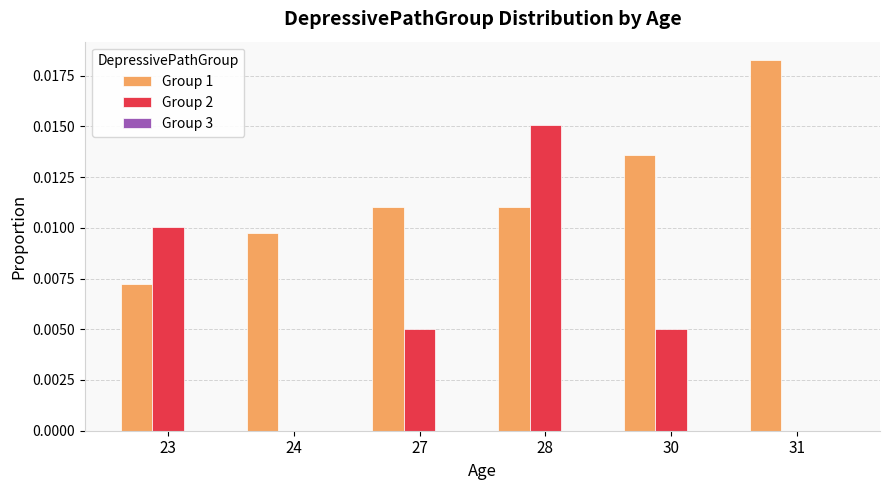

True or false: Group 2 has a value of 0.0 at 30.

True